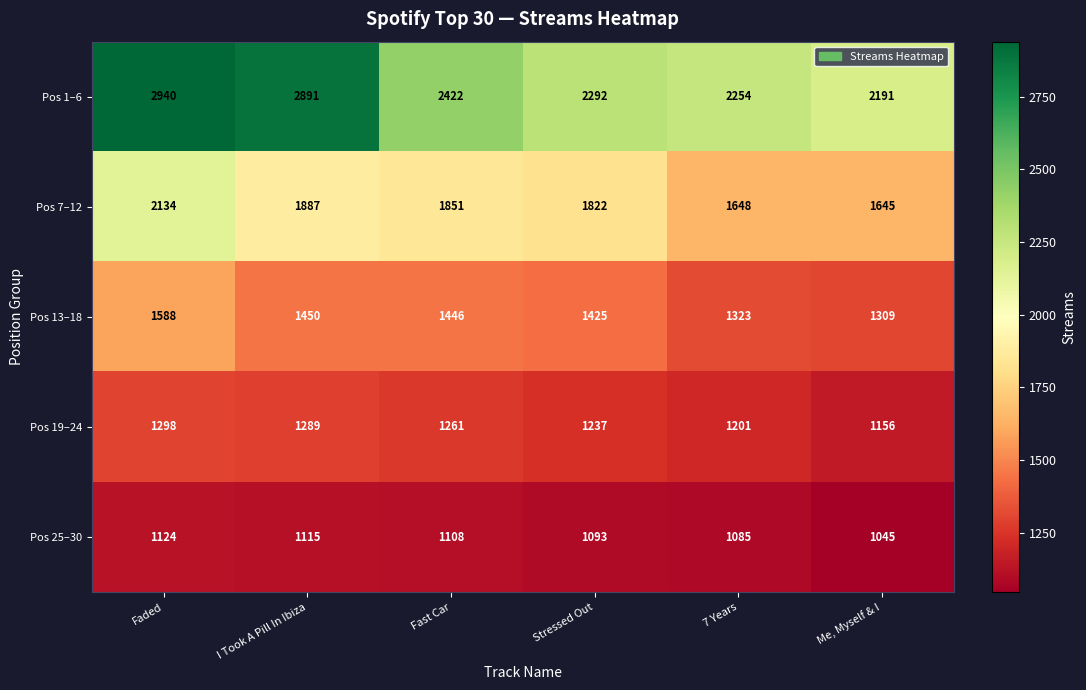

At which category does the chart reach its peak across all series?

Faded